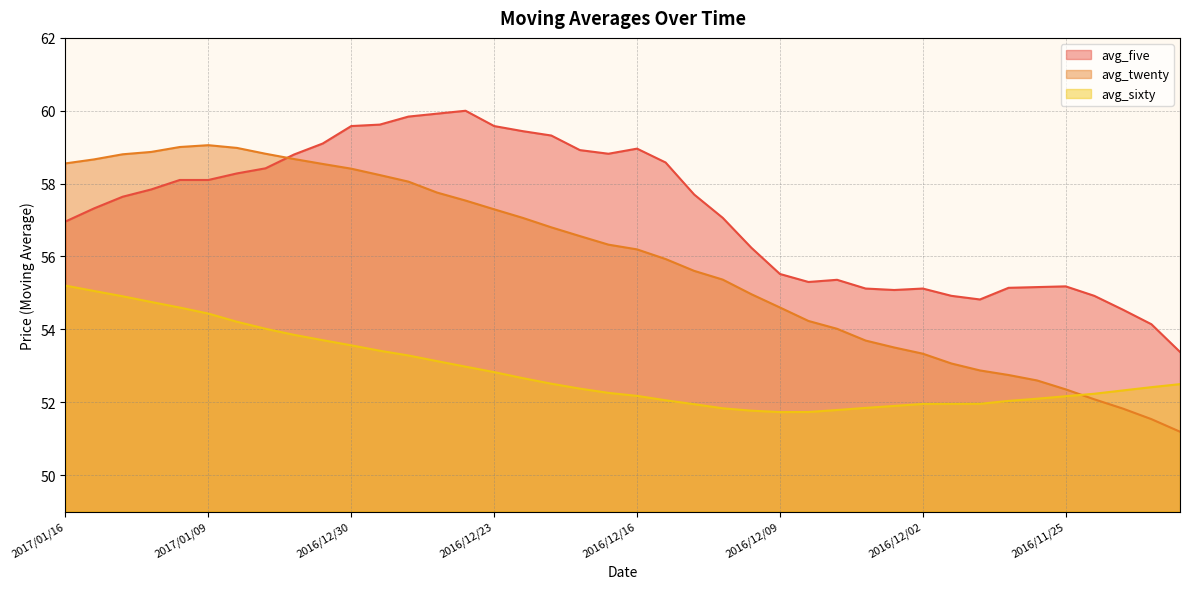

Reading left to right, what are all the values shown in this chart?

avg_five: 57.0	57.3	57.6	57.8	58.1	58.1	58.3	58.4	58.8	59.1	59.6	59.6	59.8	59.9	60.0	59.6	59.4	59.3	58.9	58.8	59.0	58.6	57.7	57.1	56.2	55.5	55.3	55.4	55.1	55.1	55.1	54.9	54.8	55.1	55.2	55.2	54.9	54.5	54.1	53.4
avg_twenty: 58.6	58.7	58.8	58.9	59.0	59.1	59.0	58.8	58.7	58.5	58.4	58.2	58.1	57.8	57.5	57.3	57.1	56.8	56.6	56.3	56.2	55.9	55.6	55.4	55.0	54.6	54.2	54.0	53.7	53.5	53.3	53.1	52.9	52.7	52.6	52.4	52.1	51.8	51.5	51.2
avg_sixty: 55.2	55.1	54.9	54.8	54.6	54.4	54.2	54.0	53.8	53.7	53.6	53.4	53.3	53.1	53.0	52.8	52.7	52.5	52.4	52.3	52.2	52.1	51.9	51.8	51.8	51.7	51.7	51.8	51.8	51.9	52.0	52.0	52.0	52.0	52.1	52.2	52.2	52.3	52.4	52.5